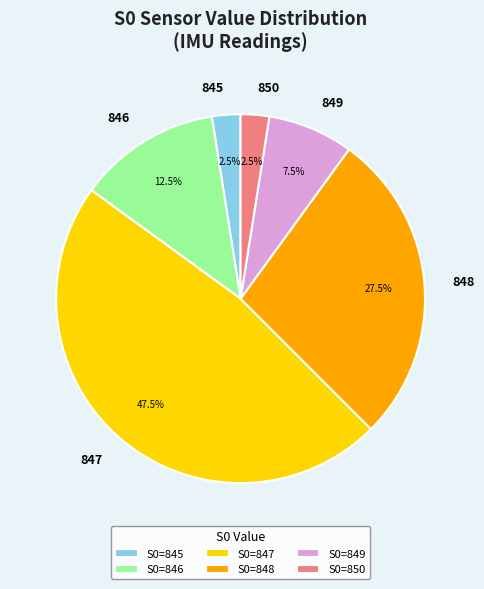

What percentage do 846 and 849 together represent?

20.0%